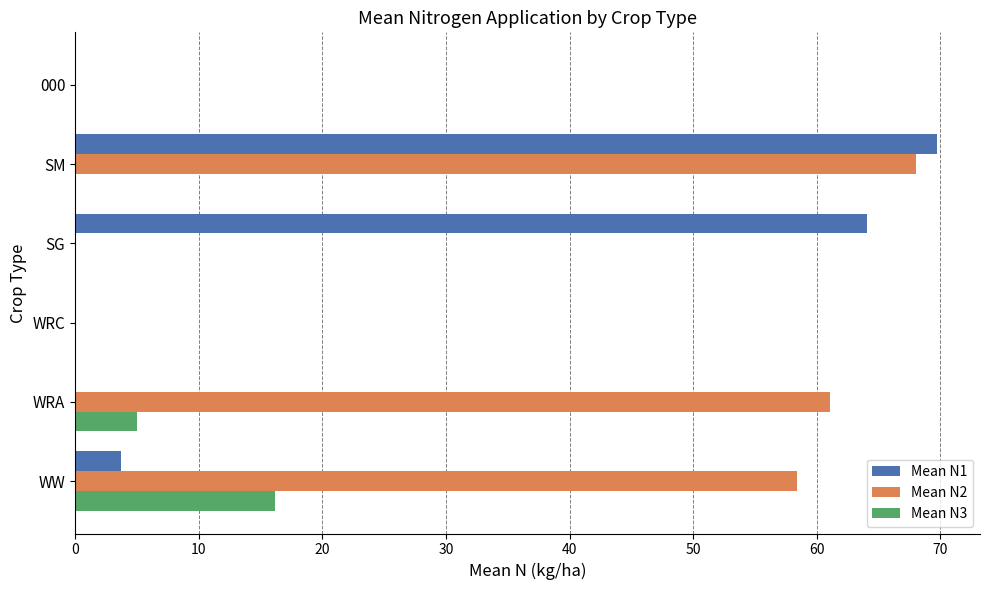

Which series has the largest total across all categories?

Mean N2